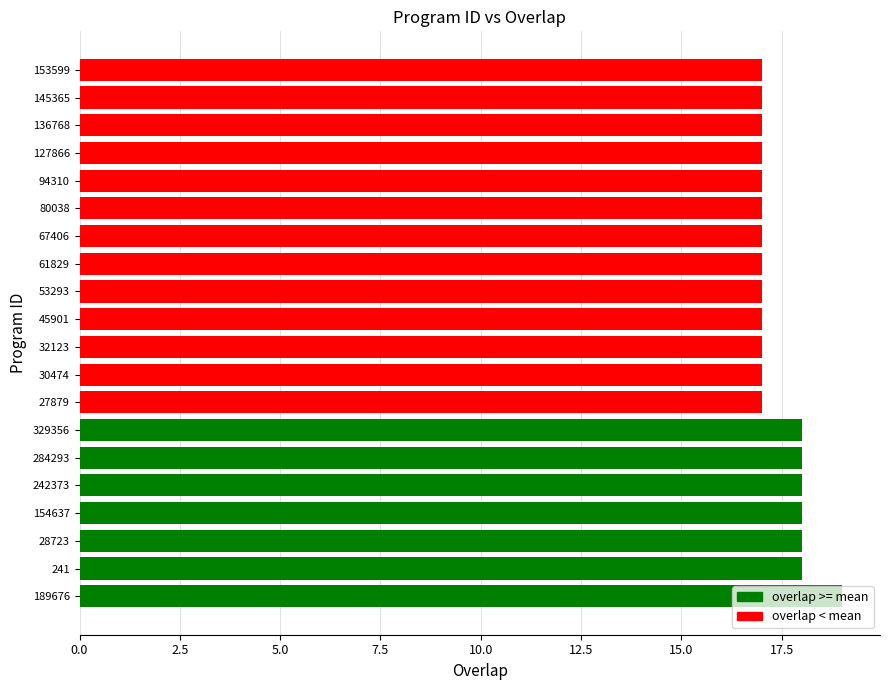

What value does the data have at 329356?

18